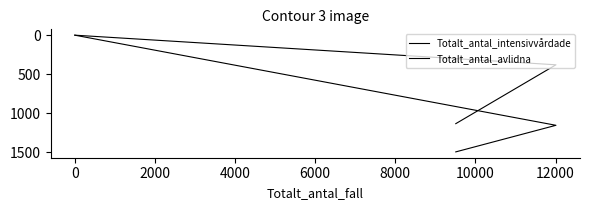

Count the Totalt_antal_intensivvårdade values in the range 0 to 1135.

3